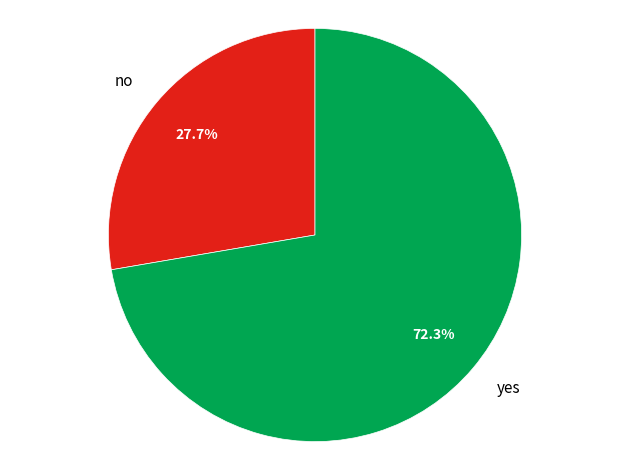

Which category has the smallest portion of the pie?

no